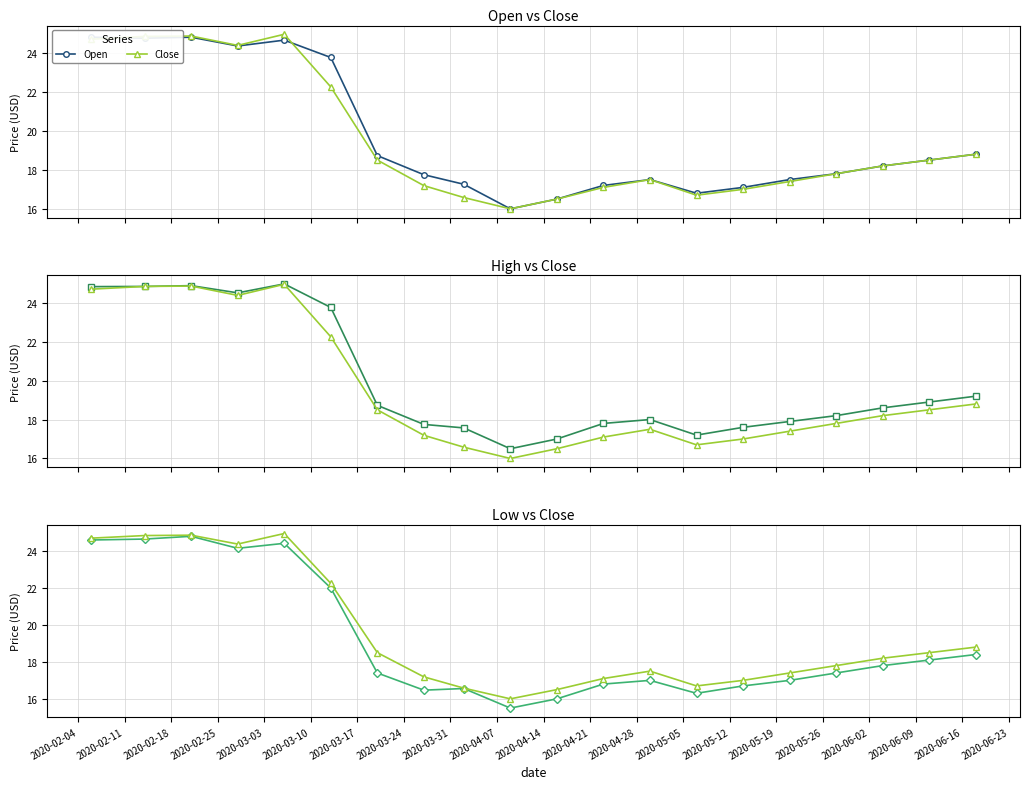

At which category does the chart reach its minimum across all series?

2020-04-07